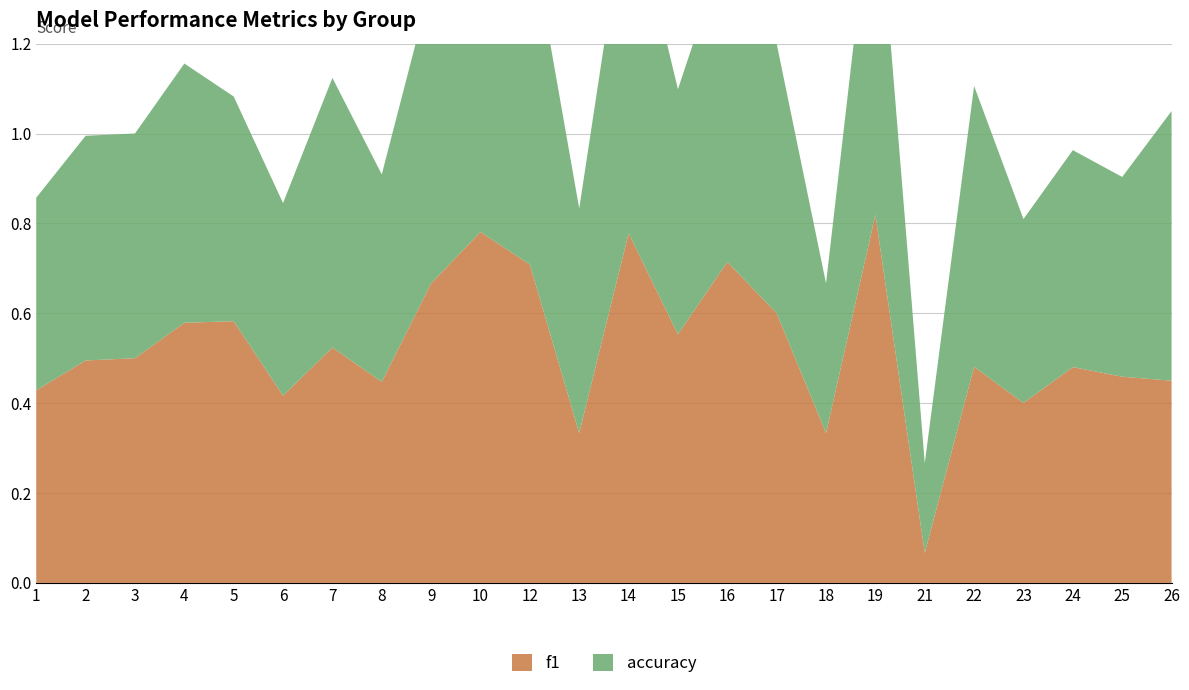

Reading right to left, extract all data points from this chart.

f1: 26=0.5	25=0.5	24=0.5	23=0.4	22=0.5	21=0.1	19=0.8	18=0.3	17=0.6	16=0.7	15=0.6	14=0.8	13=0.3	12=0.7	10=0.8	9=0.7	8=0.4	7=0.5	6=0.4	5=0.6	4=0.6	3=0.5	2=0.5	1=0.4
accuracy: 26=0.6	25=0.4	24=0.5	23=0.4	22=0.6	21=0.2	19=0.8	18=0.3	17=0.6	16=0.7	15=0.5	14=0.8	13=0.5	12=0.8	10=0.8	9=0.7	8=0.5	7=0.6	6=0.4	5=0.5	4=0.6	3=0.5	2=0.5	1=0.4